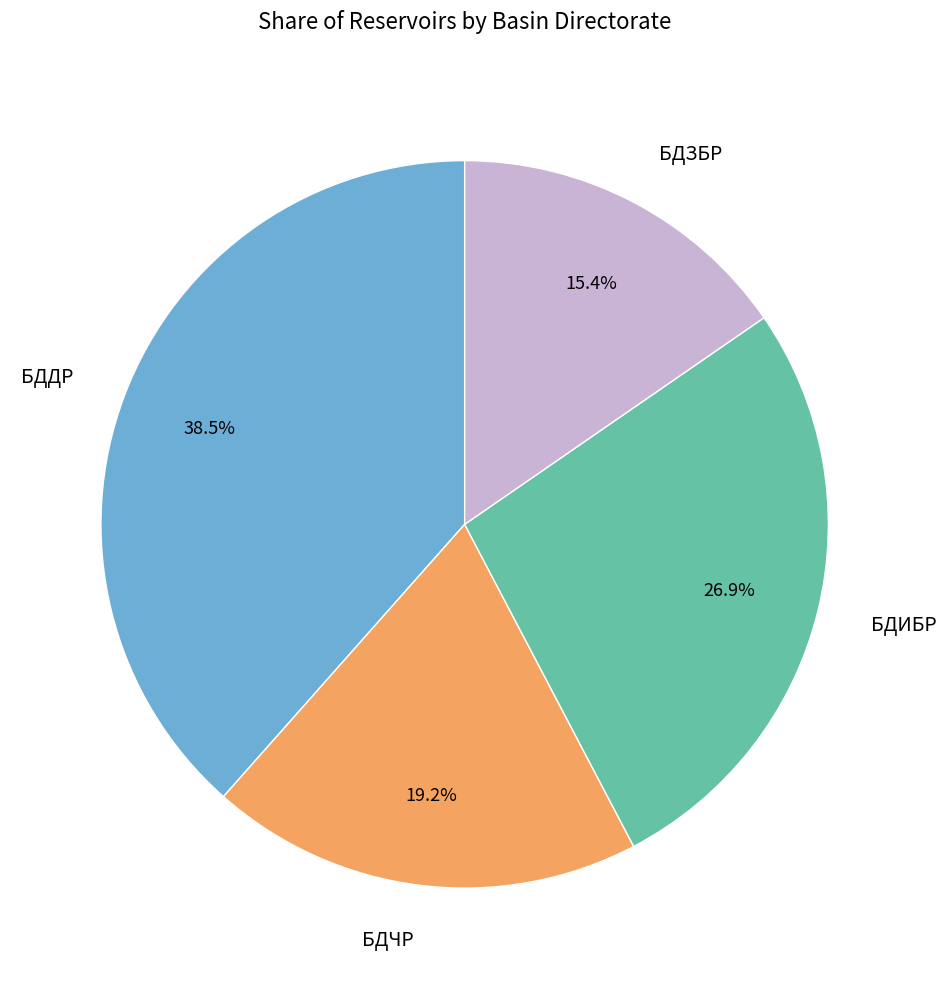

To the nearest percent, what portion does БДИБР represent?

27%